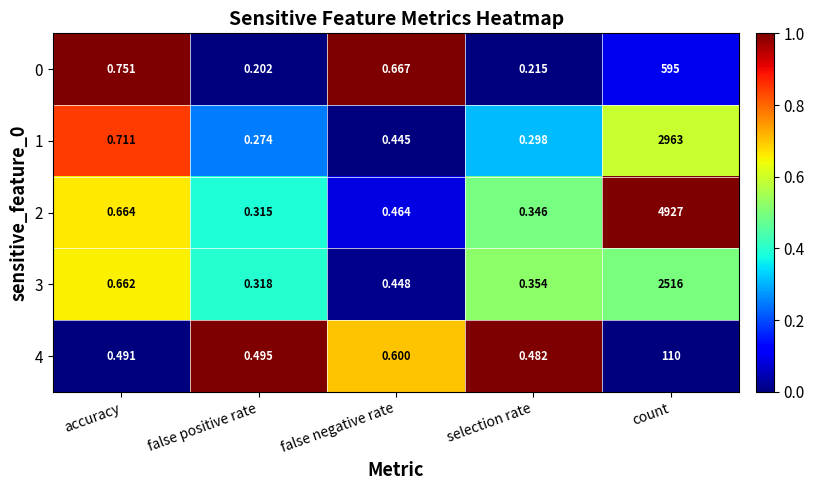

List the labels in order of 3 value, smallest first.

false positive rate, selection rate, false negative rate, accuracy, count